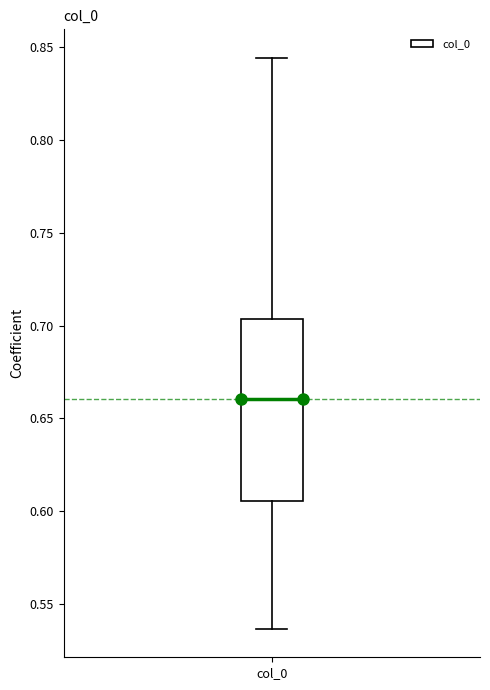

Where does the median line of the box for col_0 sit on the y-axis? The values are not printed on the chart, so give them approximately, as read against the axis.

0.660